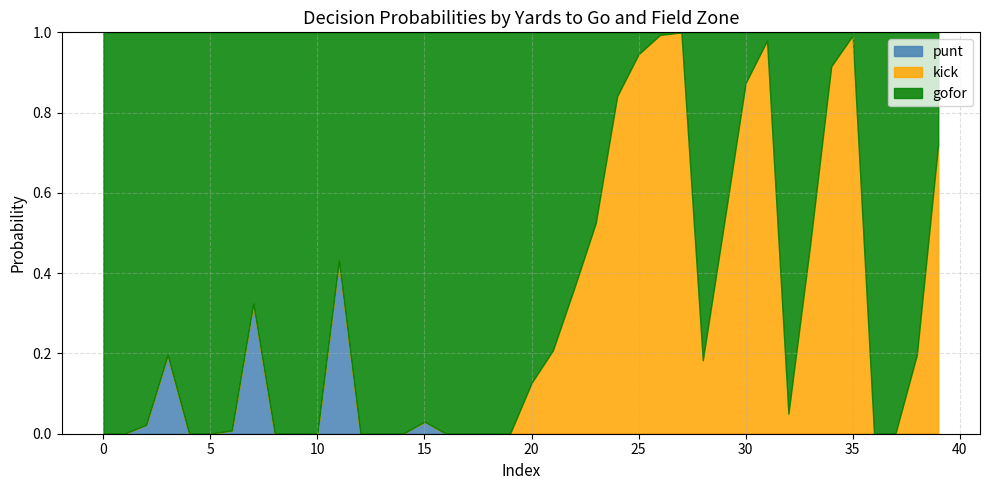

How many data points in punt are above 0?

9